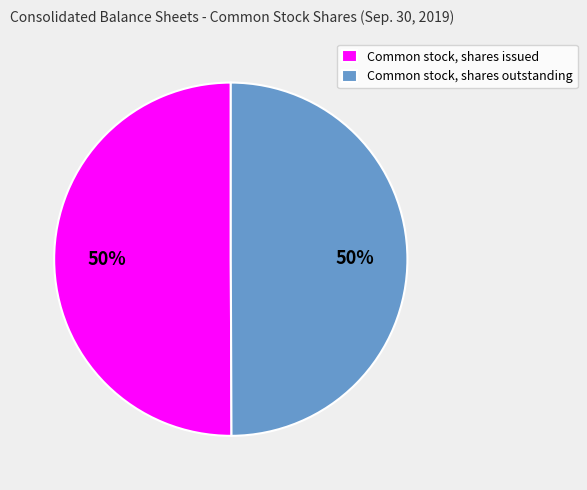

Approximately how many times larger is the value at Common stock, shares outstanding compared to Common stock, shares issued?

1.0